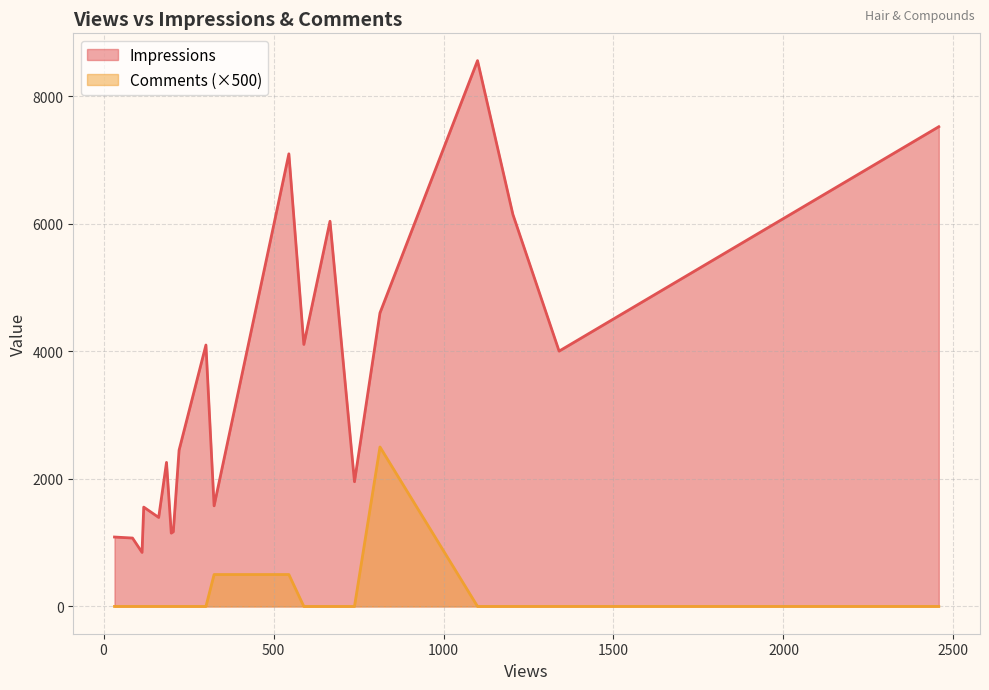

What is the average value of the Impressions series?

3434